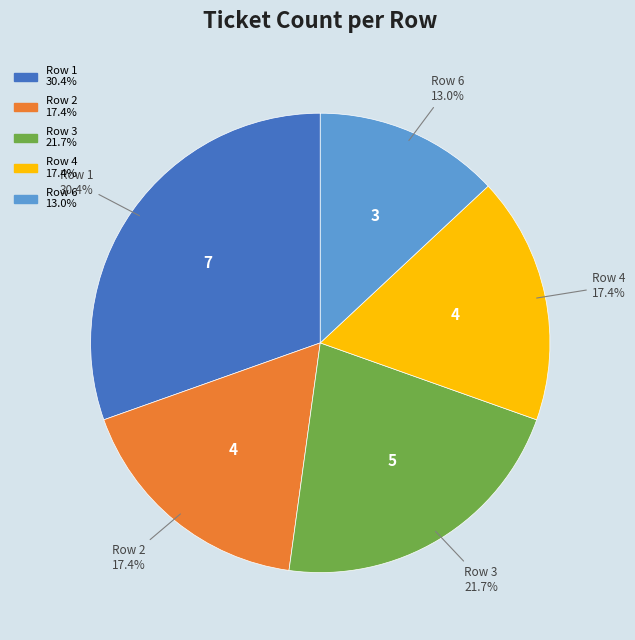

Is there any slice that represents more than half of the pie?

No